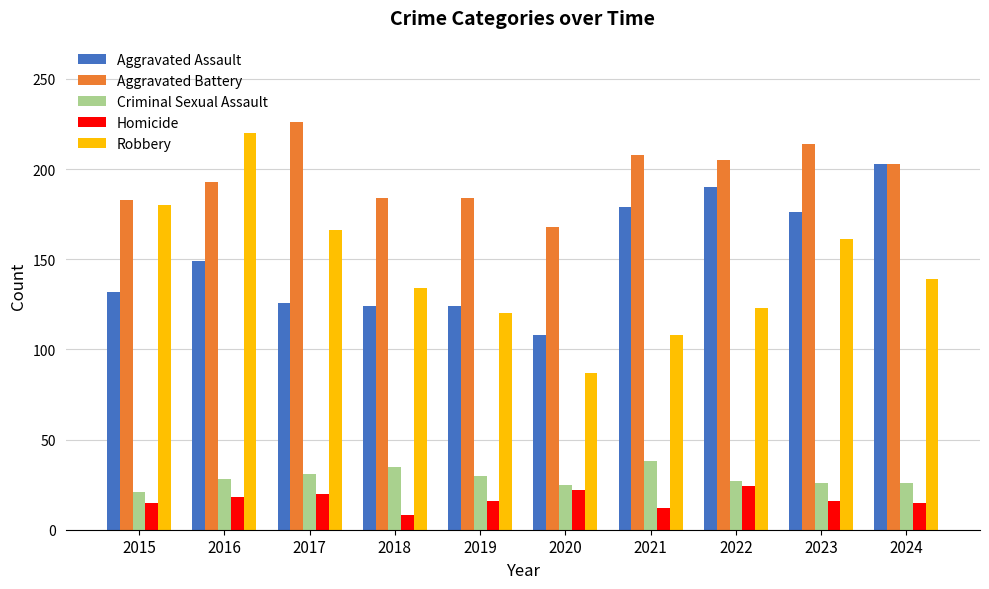

At which category is the sum across all series the highest?

2016